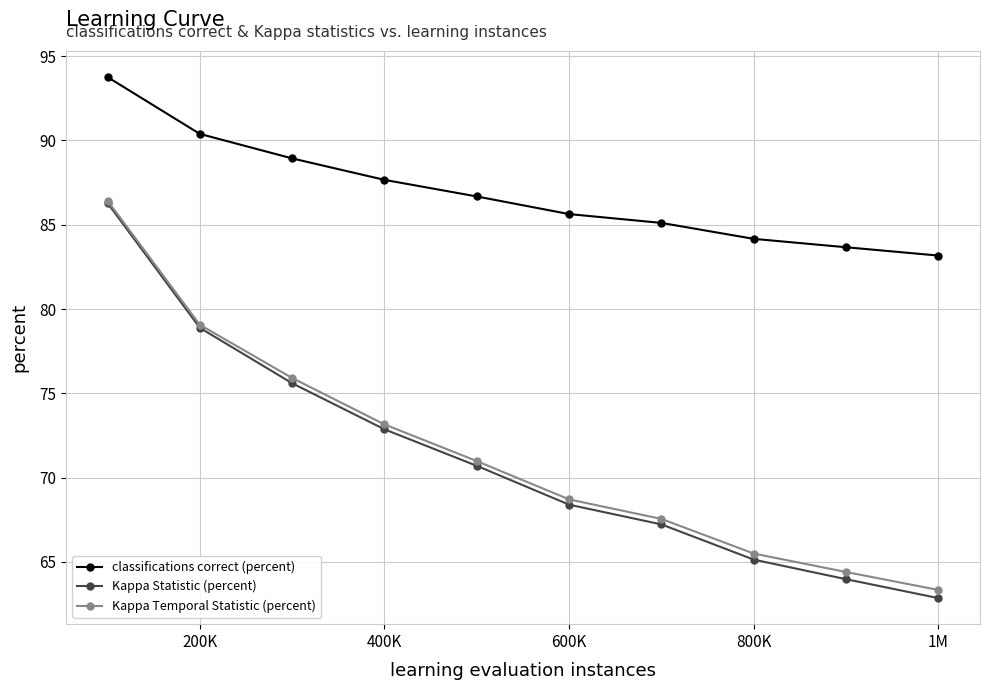

True or false: classifications correct (percent) and Kappa Temporal Statistic (percent) cross at least once.

False